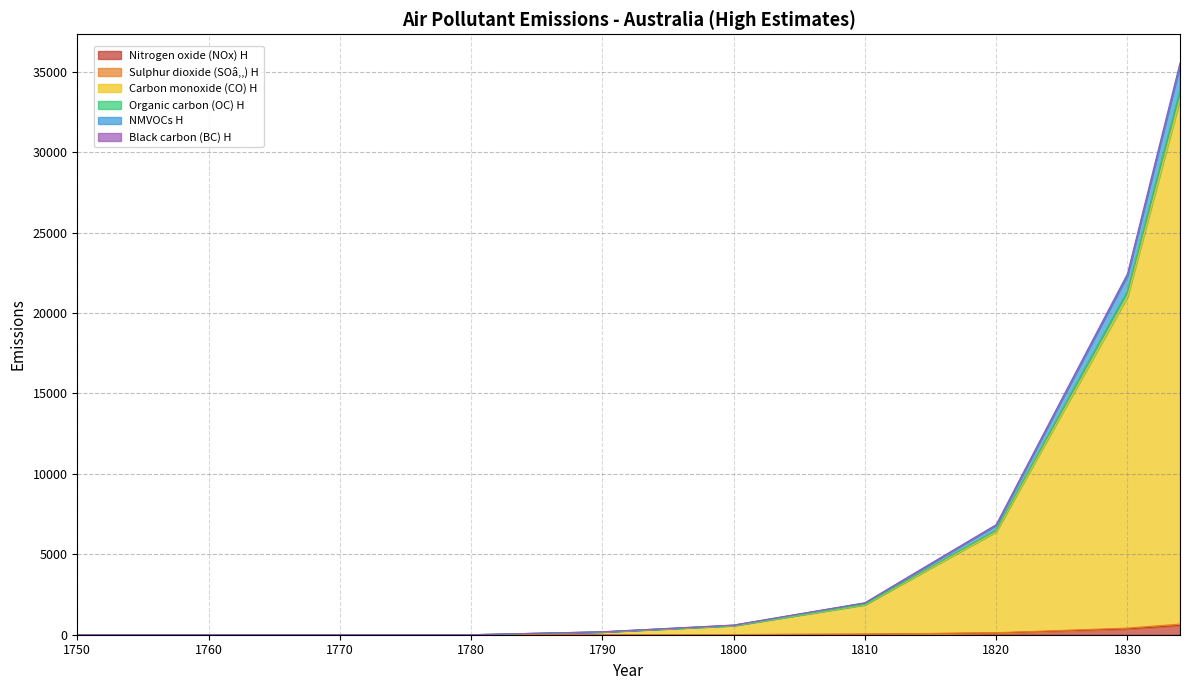

Does the chart display data point markers on the line(s)?

No